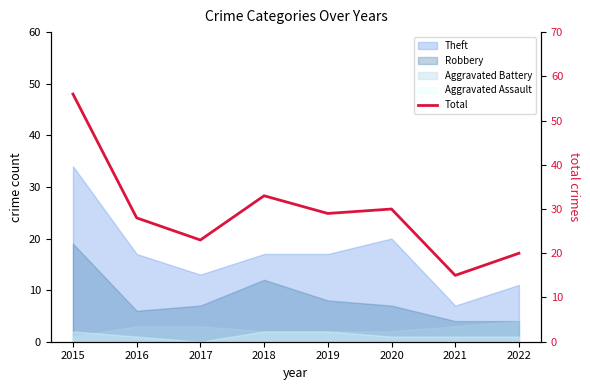

What is the sum of all values?

234